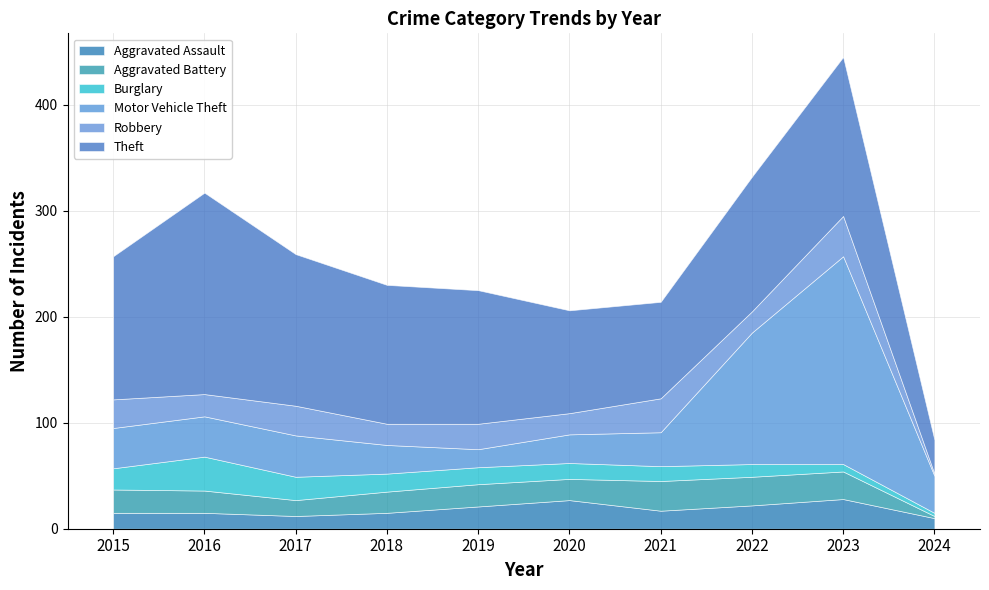

How many data points in Aggravated Battery are less than 21?

4